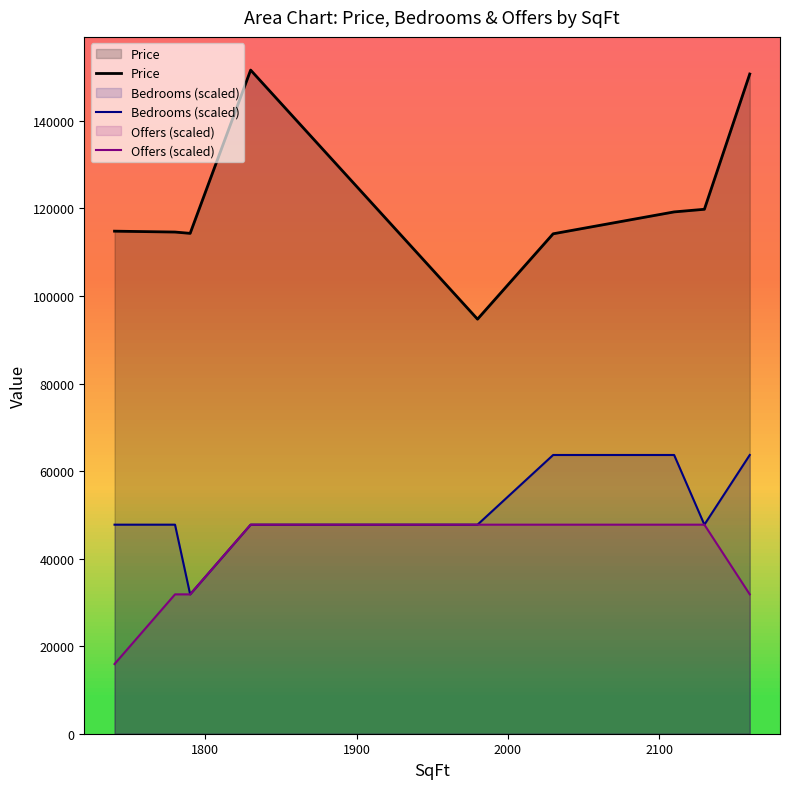

Which series has the largest total across all categories?

Price